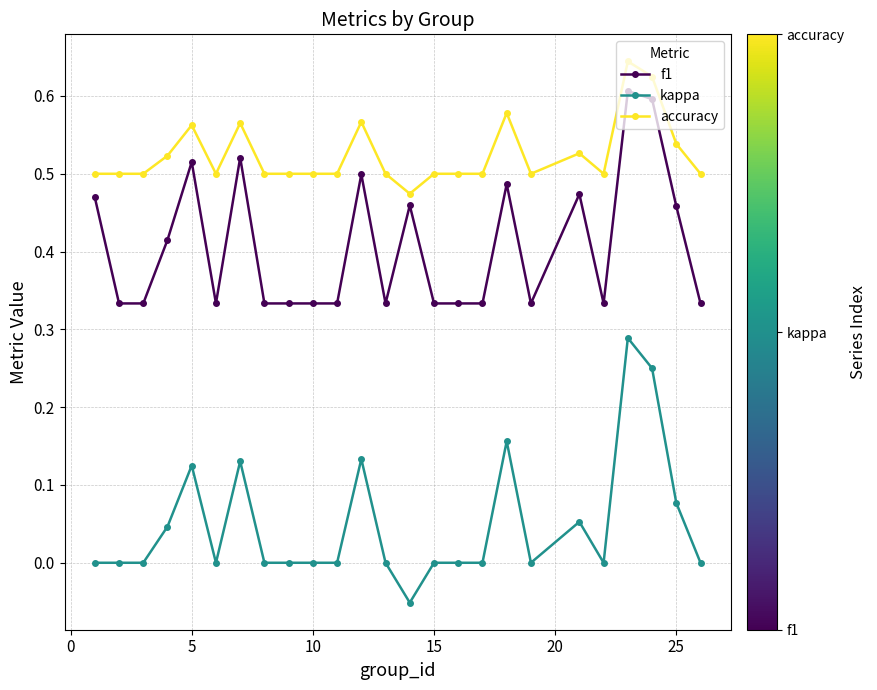

What is the sum of all accuracy values?

13.1